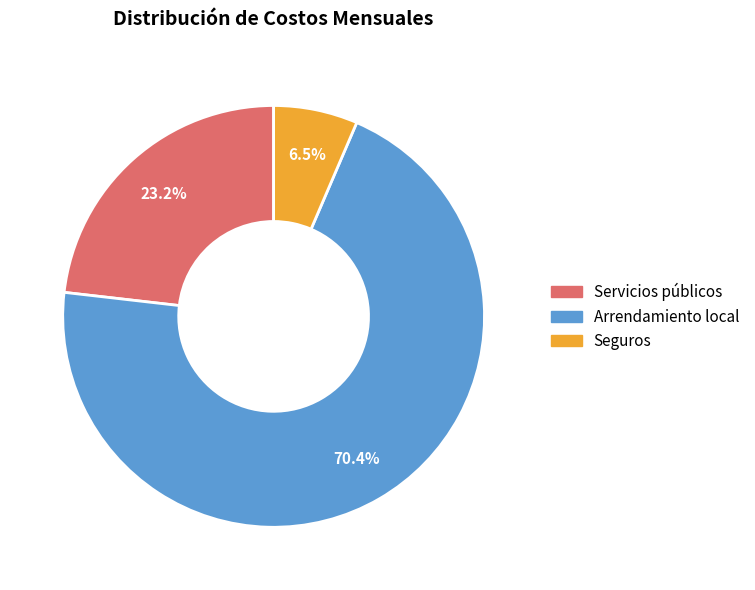

True or false: Arrendamiento local accounts for 70% of the total.

True